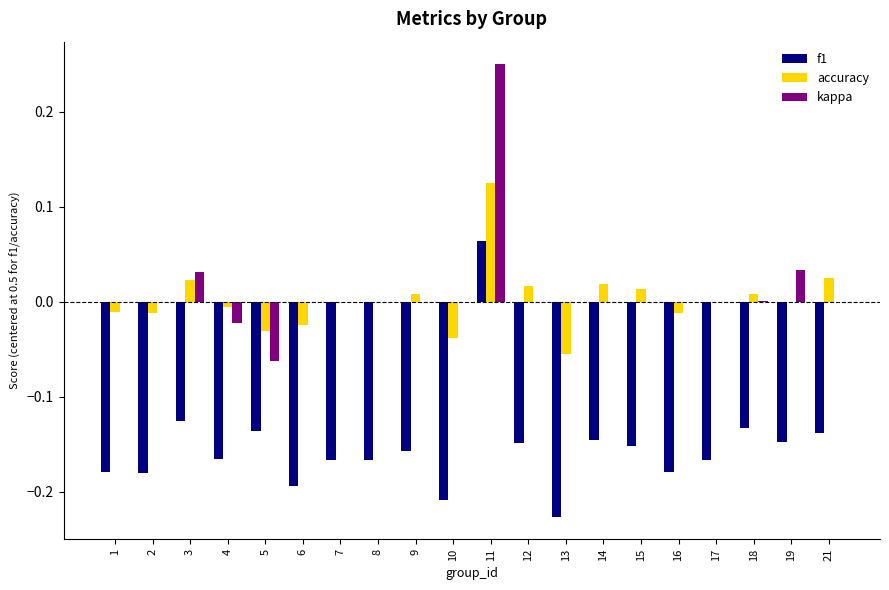

At which label does accuracy first exceed 0?

3